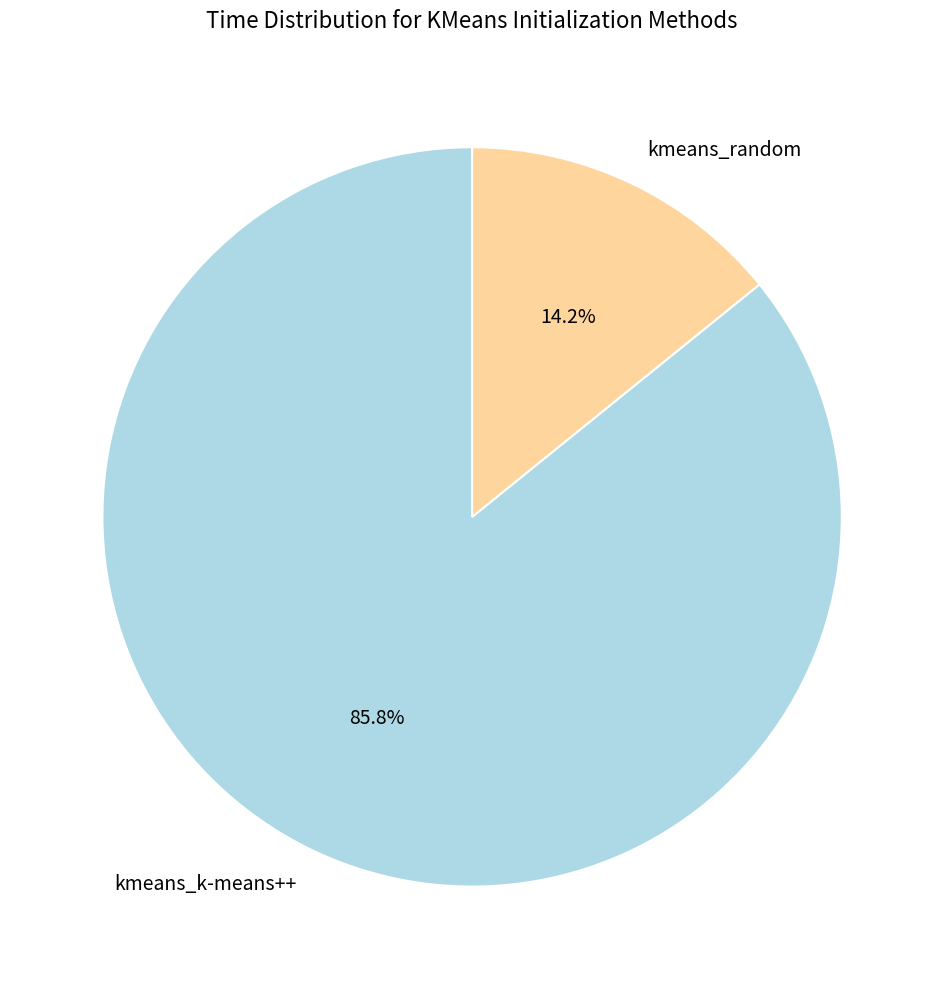

How many segments does this pie chart have?

2